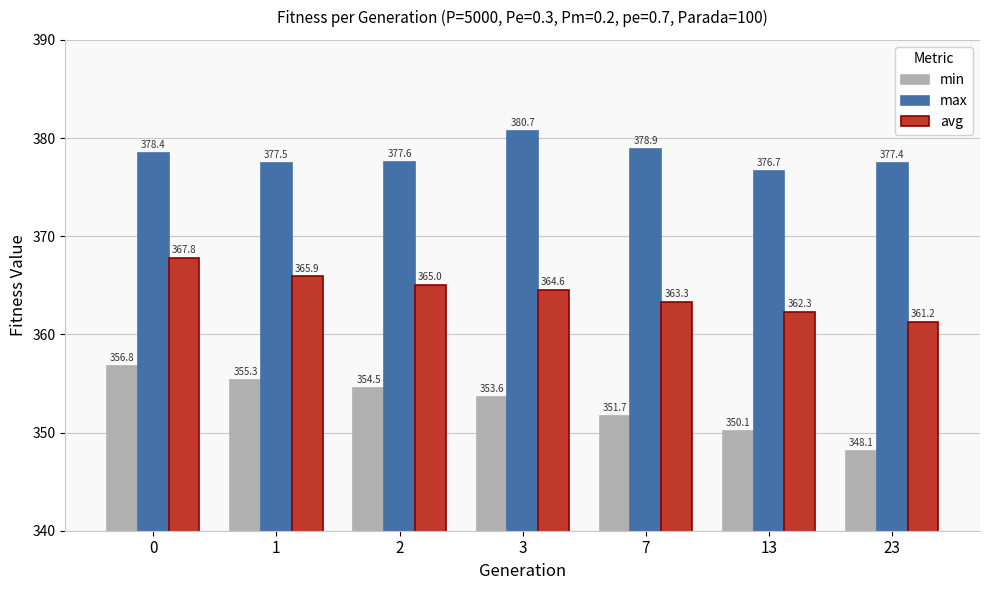

What is the difference between the maximum and minimum values in the max series?

4.0